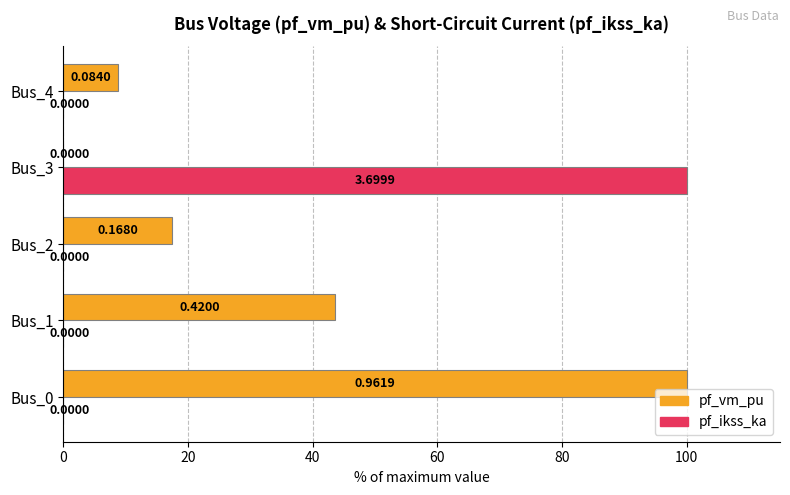

Between Bus_0 and Bus_4, which series saw the biggest shift?

pf_vm_pu